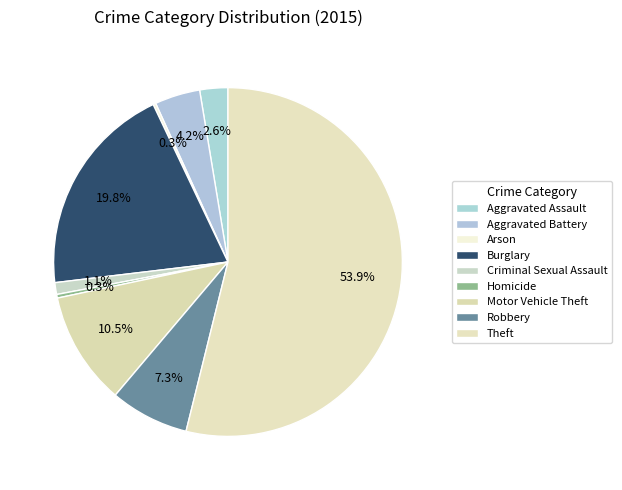

True or false: Arson accounts for 0% of the total.

True